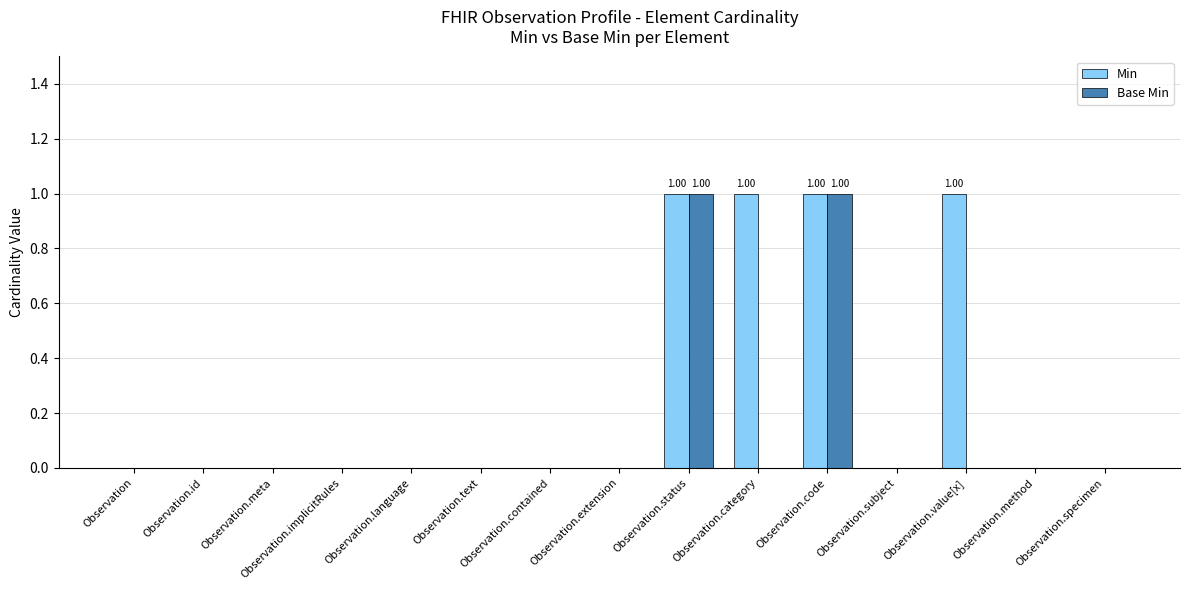

Count the number of data series in this chart.

2